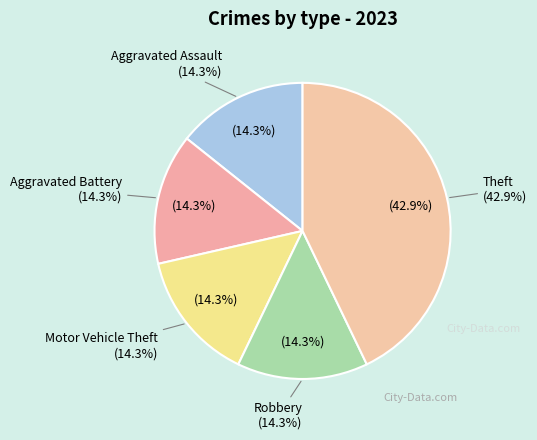

Is it true that Motor Vehicle Theft is 14% of the pie?

True